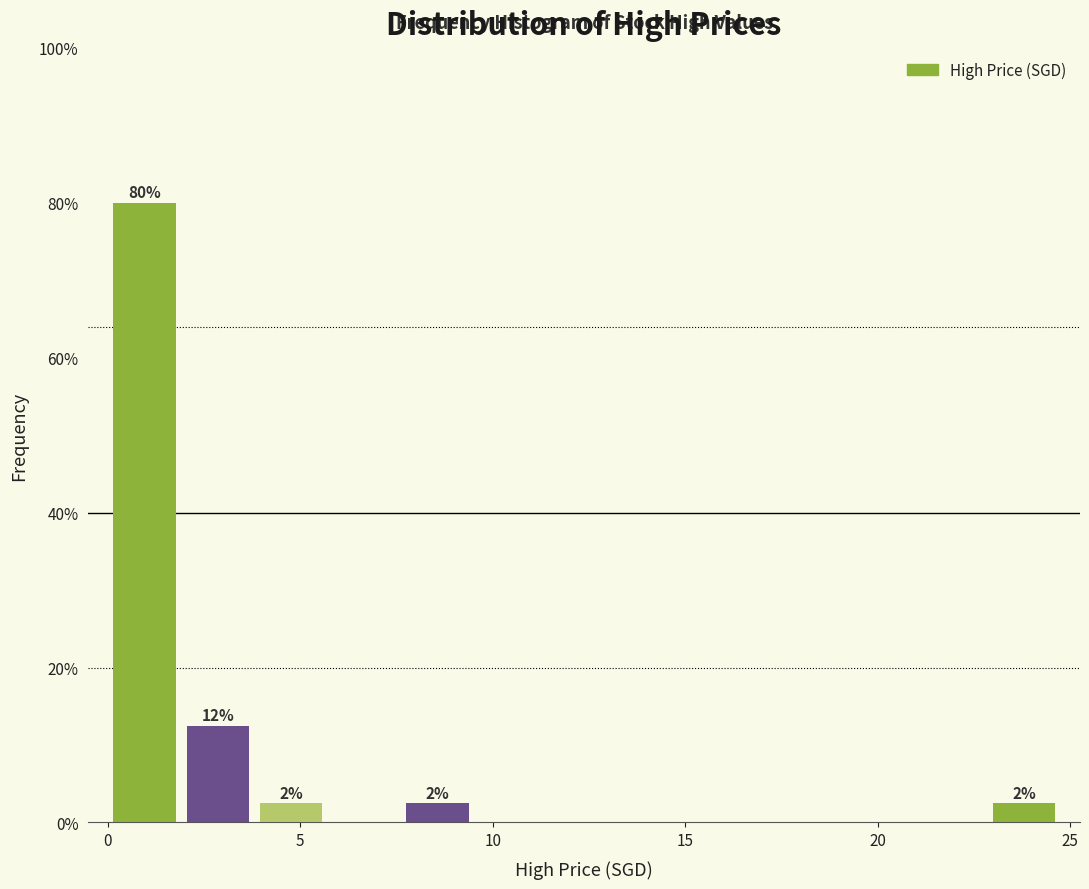

Around what value on the x-axis is the tallest bar? Give the approximate position of its centre, as read against the axis.

1.0